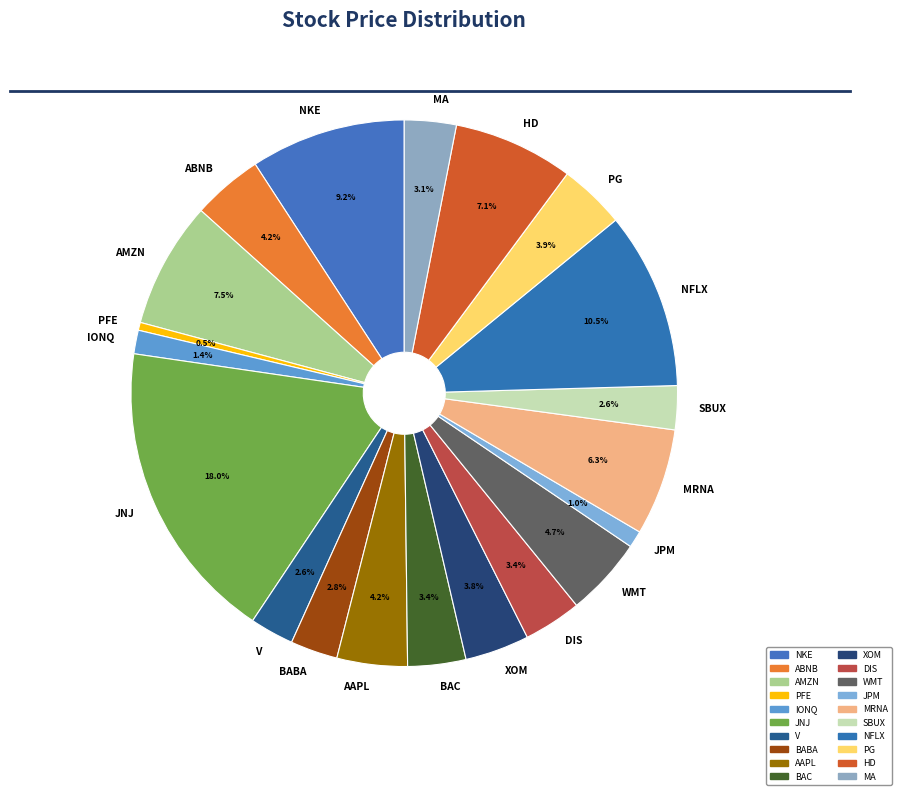

Is the sum of BAC and MA greater than half?

No